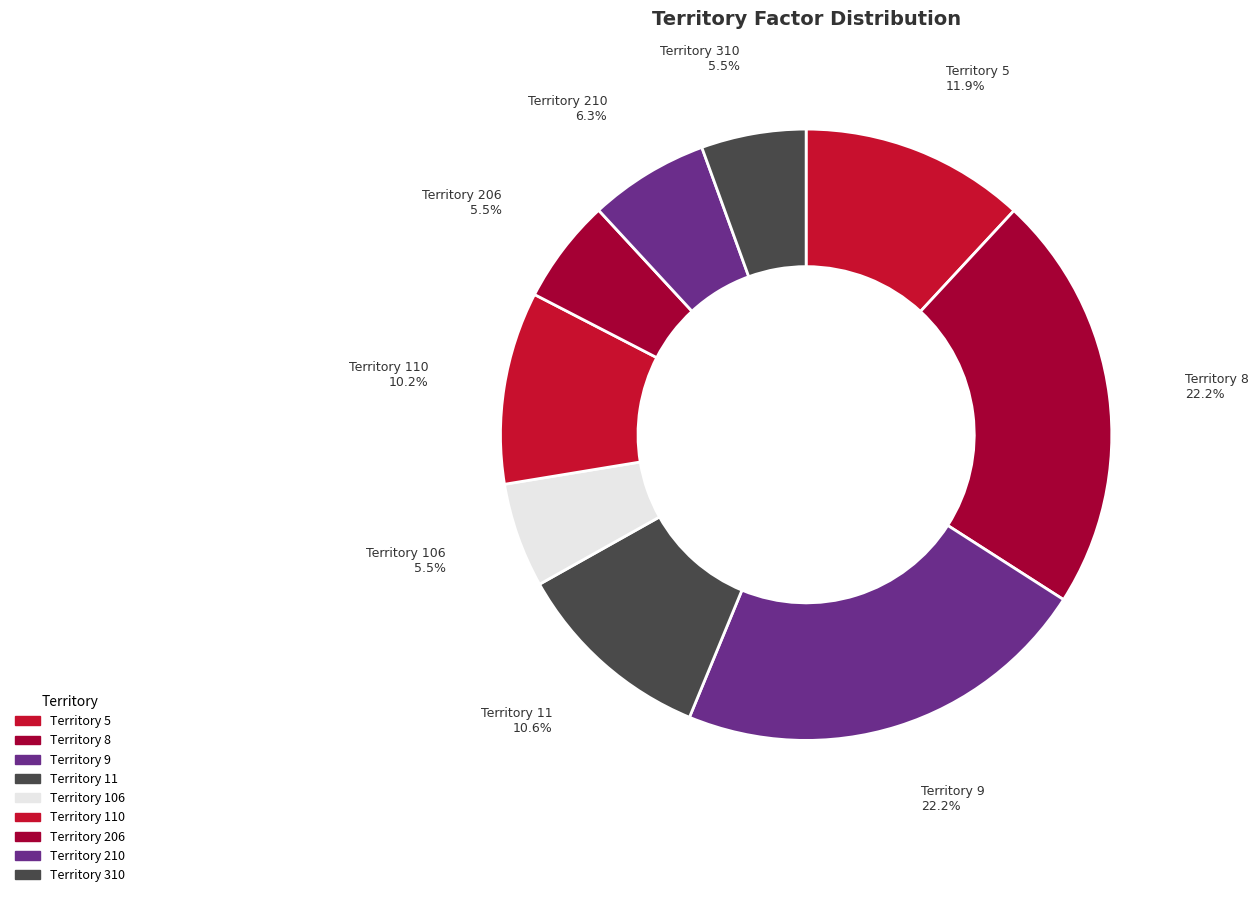

Combined, do Territory 110 and Territory 8 account for over 50%?

No